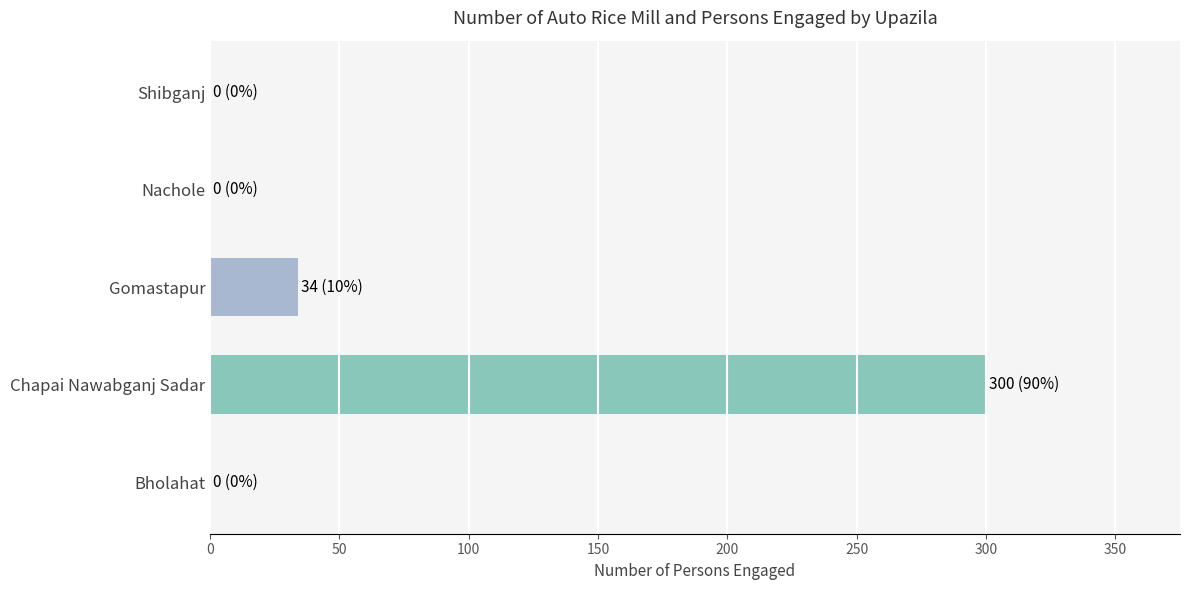

Is it true that the value at Nachole is 0?

True